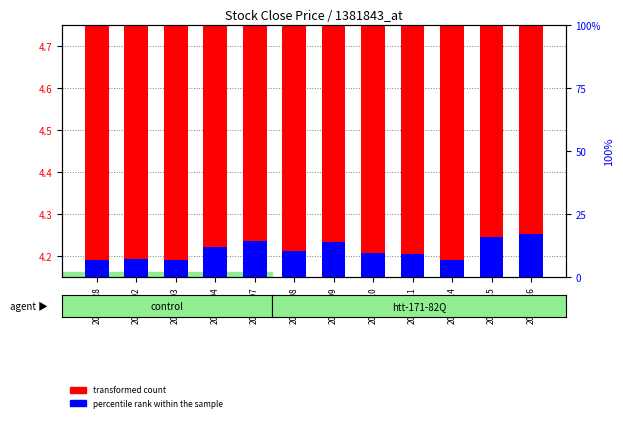

Is the value of transformed count at 20190107 greater than the value of percentile rank within the sample at 20190116?

Yes